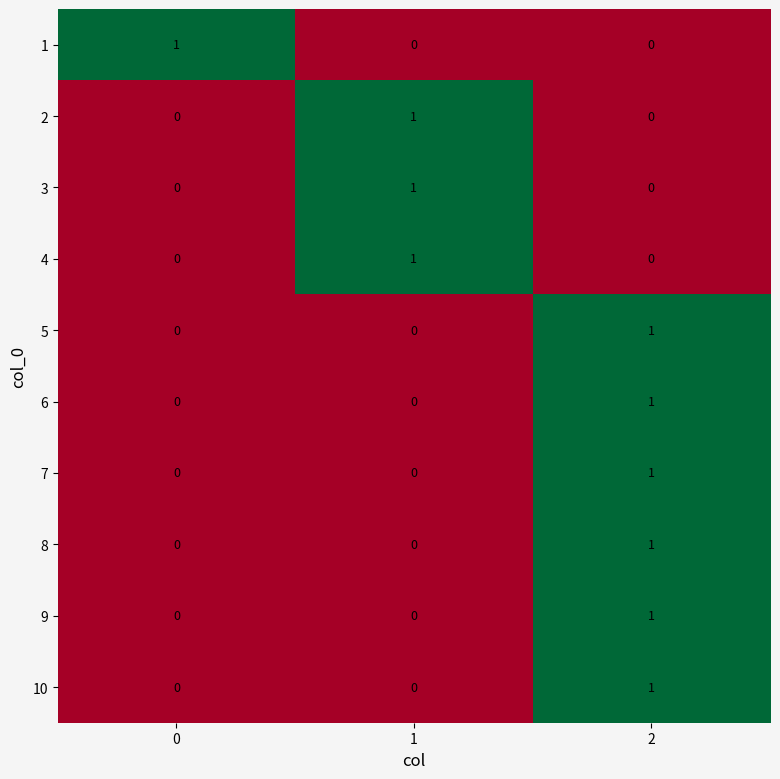

Reading left to right, extract all data points from this chart.

1: 1	0	0
2: 0	1	0
3: 0	1	0
4: 0	1	0
5: 0	0	1
6: 0	0	1
7: 0	0	1
8: 0	0	1
9: 0	0	1
10: 0	0	1